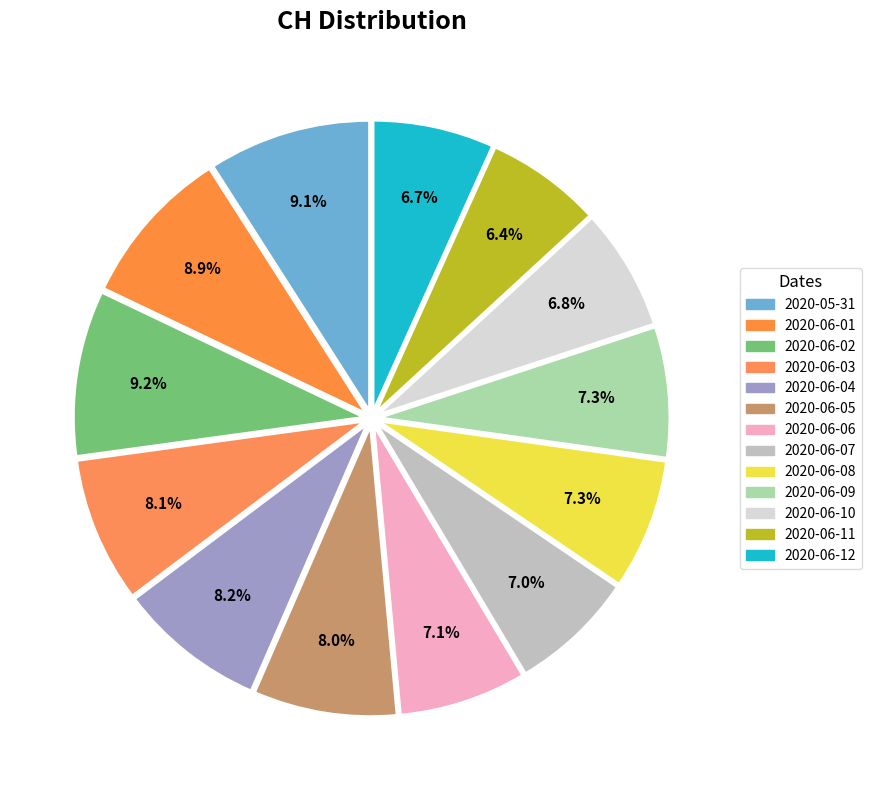

How many segments does this pie chart have?

13